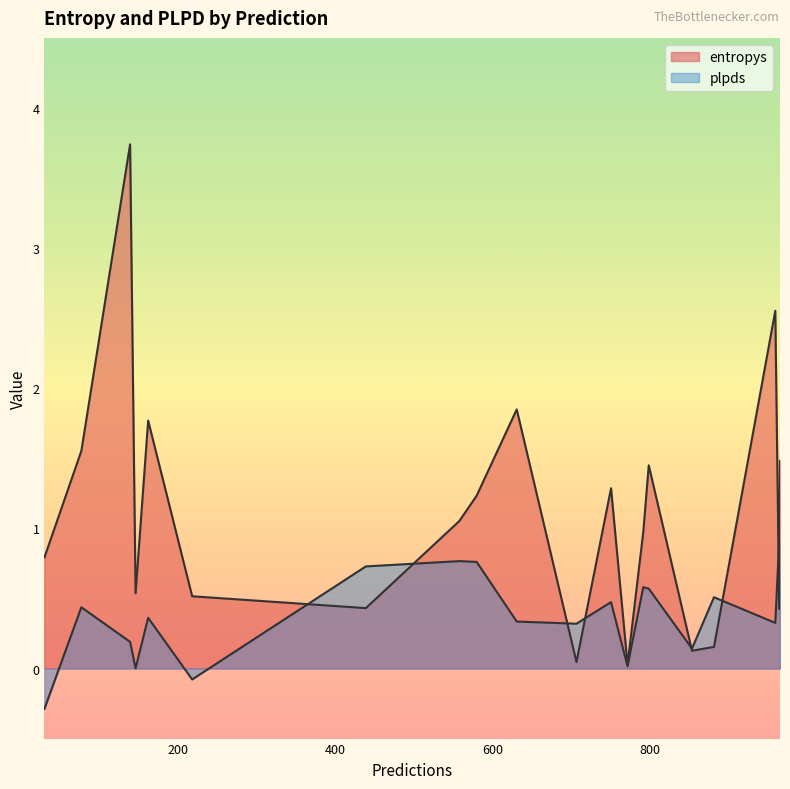

What is the label of the 19th point from the right?

792